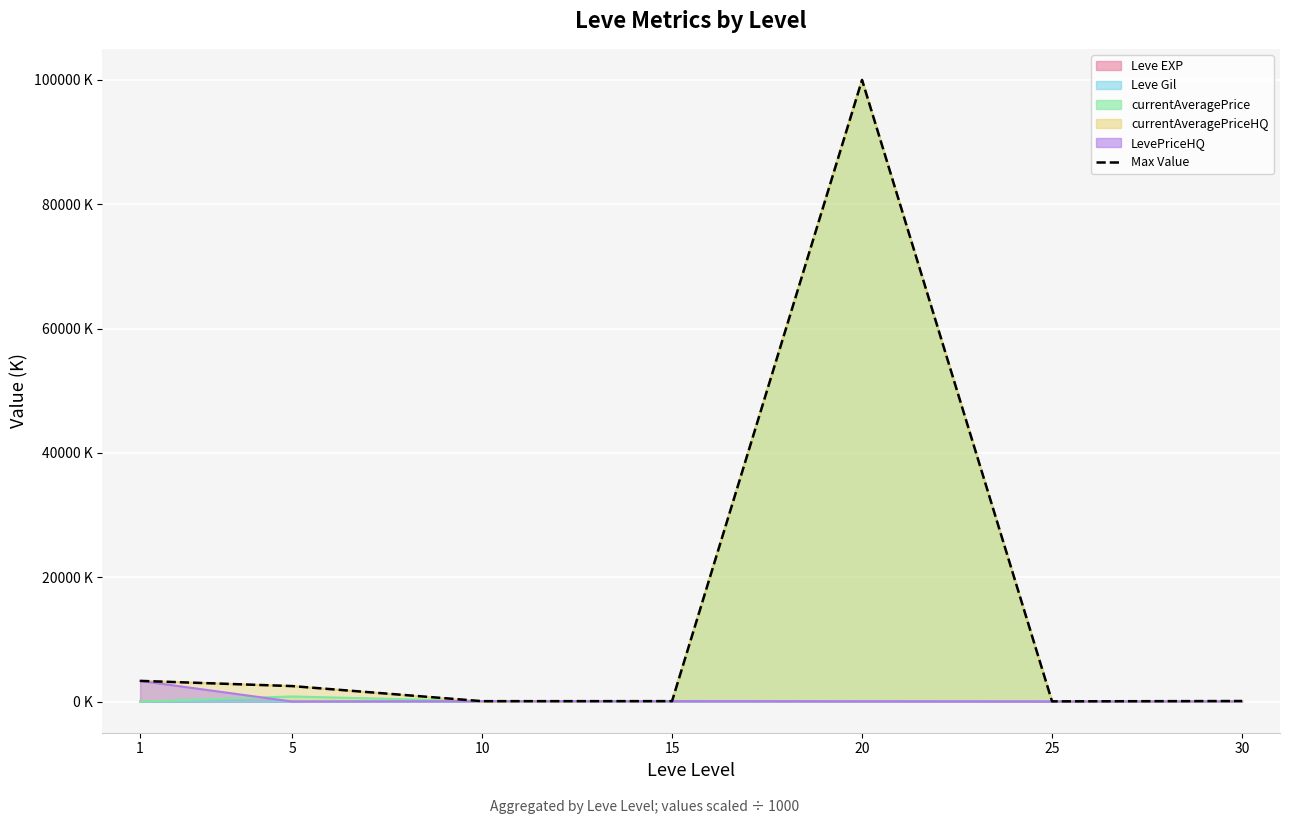

What is the sum of all values?

106144.5